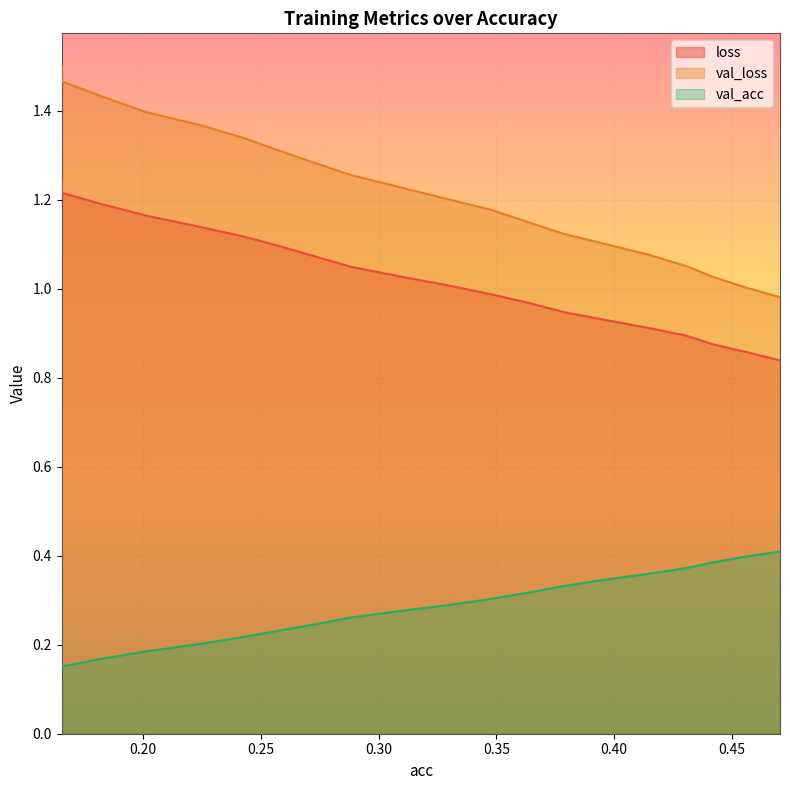

True or false: val_acc has more than 2 points higher than both neighbors.

False